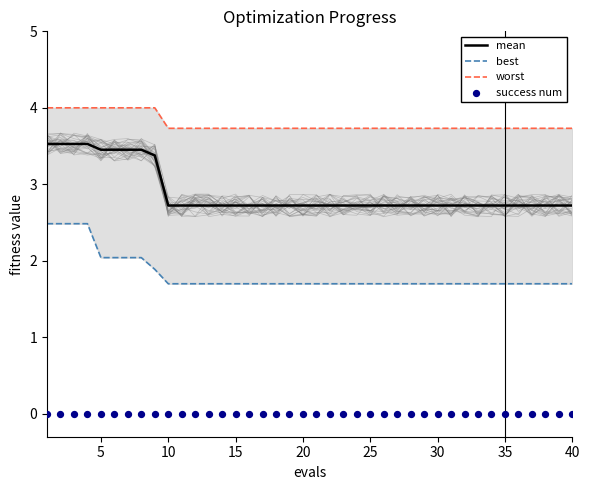

True or false: mean has a value of 2.7 at 20.

True